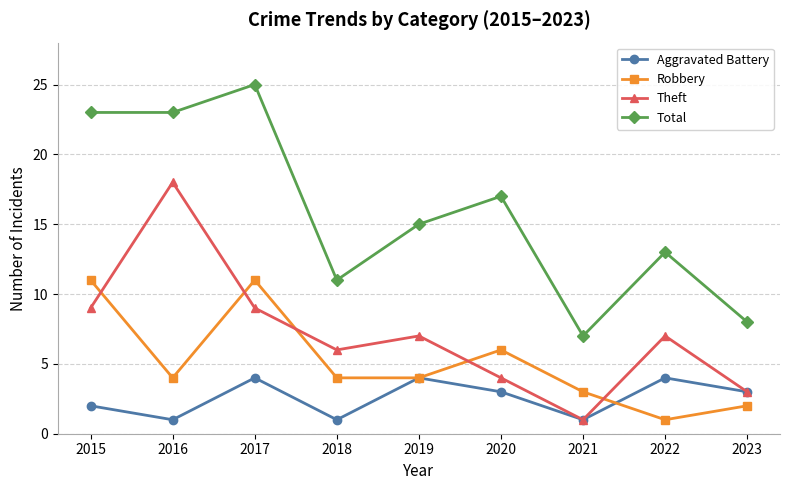

True or false: Robbery has more than 2 points higher than both neighbors.

False